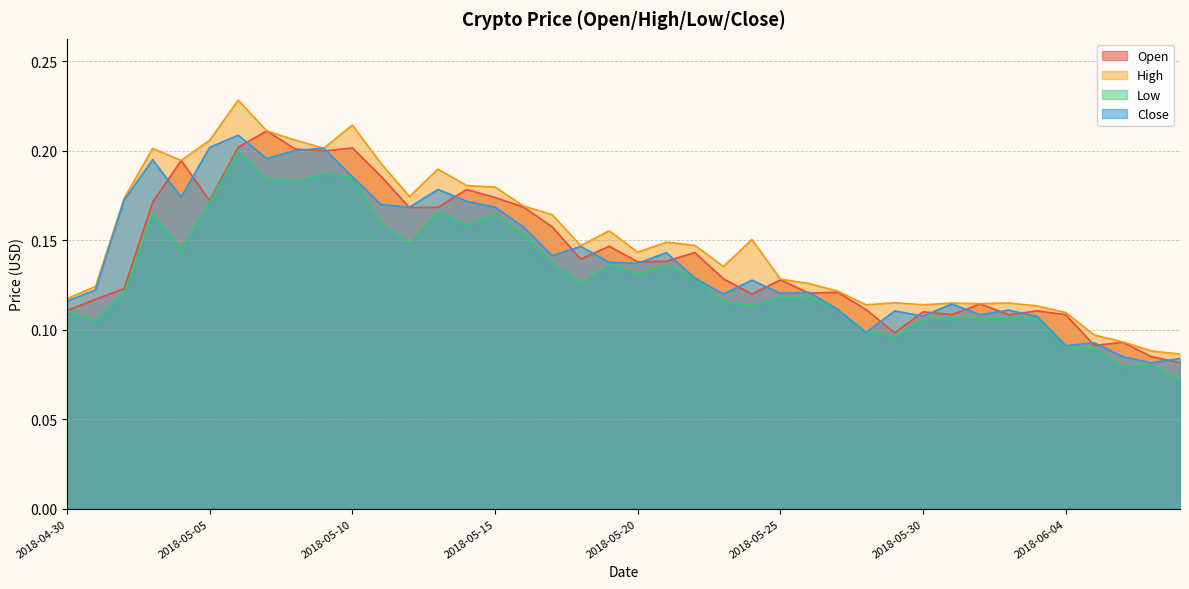

At how many categories does at least one series exceed 0?

40